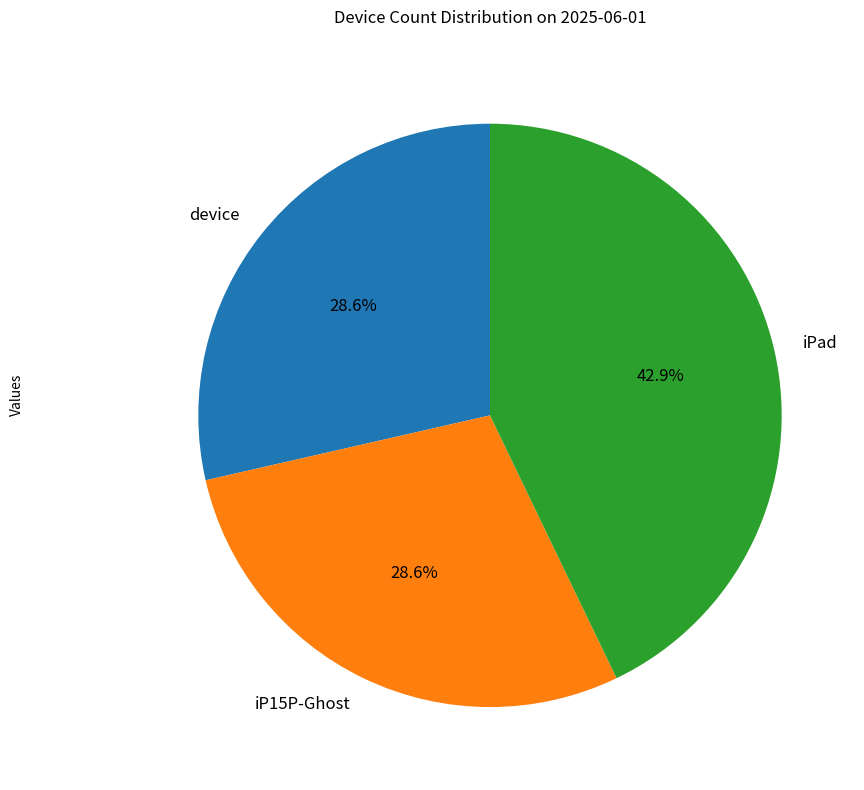

What is the largest slice in the pie chart?

iPad